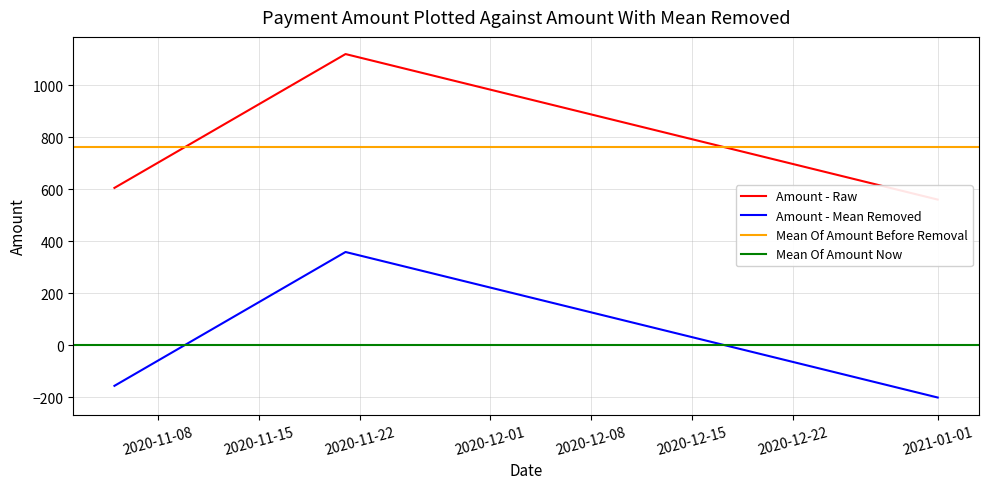

Between 2020-11-05 and 2021-01-01, which is larger?

2020-11-05